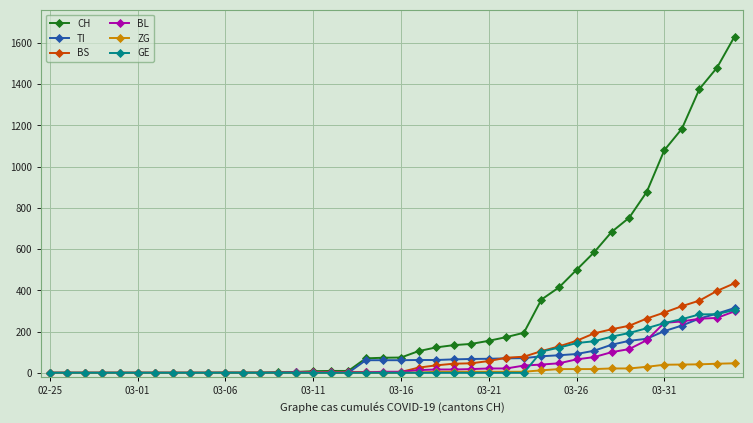

Is this an area chart (filled region under the line)?

No